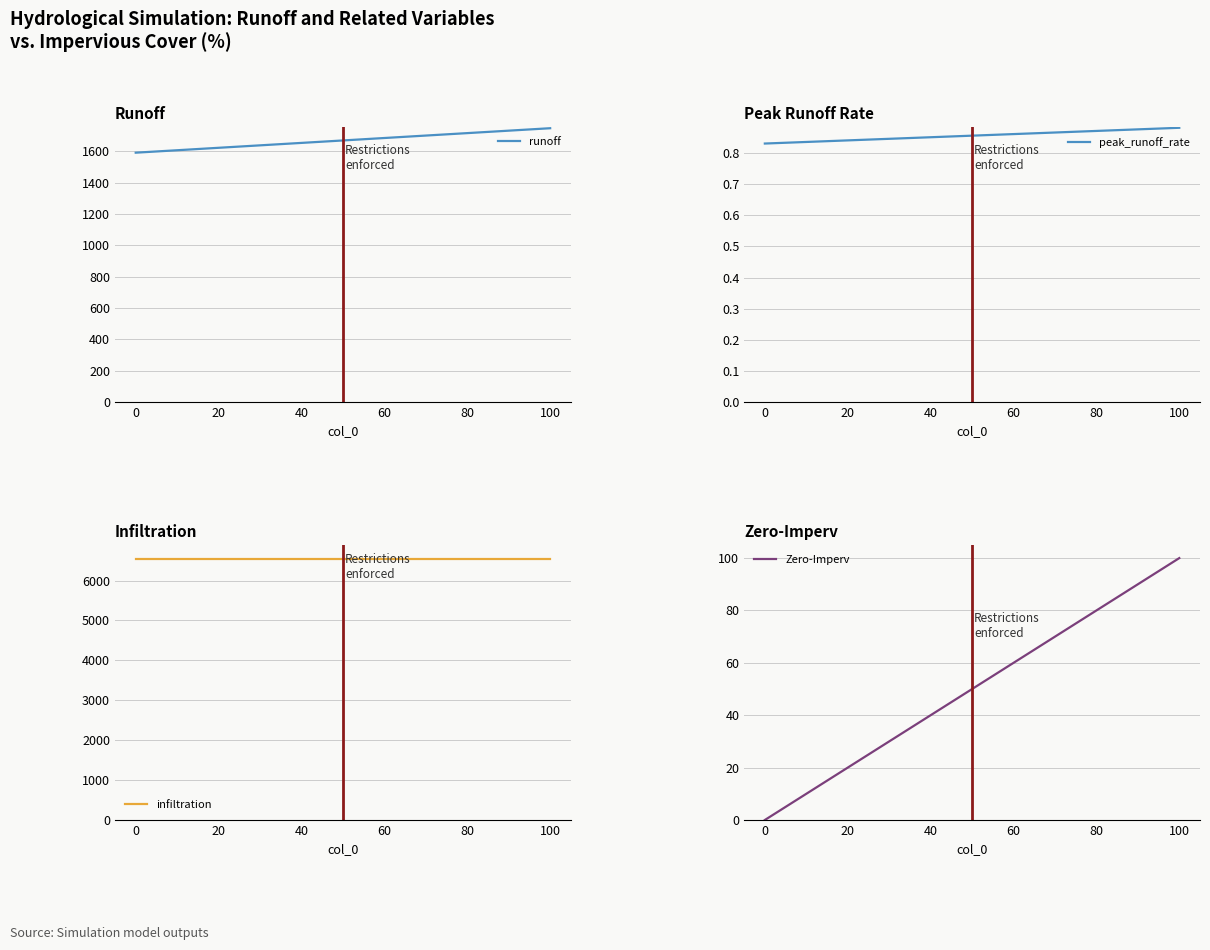

Reading left to right, list all the values displayed in this chart.

runoff: 1592.2	1600.0	1607.8	1615.7	1623.5	1631.3	1639.1	1646.9	1654.7	1662.5	1670.3	1678.1	1686.0	1693.8	1701.6	1709.4	1717.2	1725.0	1732.8	1740.6	1748.5
peak_runoff_rate: 0.8	0.8	0.8	0.8	0.8	0.8	0.8	0.8	0.9	0.9	0.9	0.9	0.9	0.9	0.9	0.9	0.9	0.9	0.9	0.9	0.9
infiltration: 6531.1	6531.1	6531.1	6531.1	6531.1	6531.1	6531.1	6531.1	6531.1	6531.1	6531.1	6531.1	6531.1	6531.1	6531.1	6531.1	6531.1	6531.1	6531.1	6531.1	6531.1
Zero-Imperv: 0.0	5.0	10.0	15.0	20.0	25.0	30.0	35.0	40.0	45.0	50.0	55.0	60.0	65.0	70.0	75.0	80.0	85.0	90.0	95.0	100.0